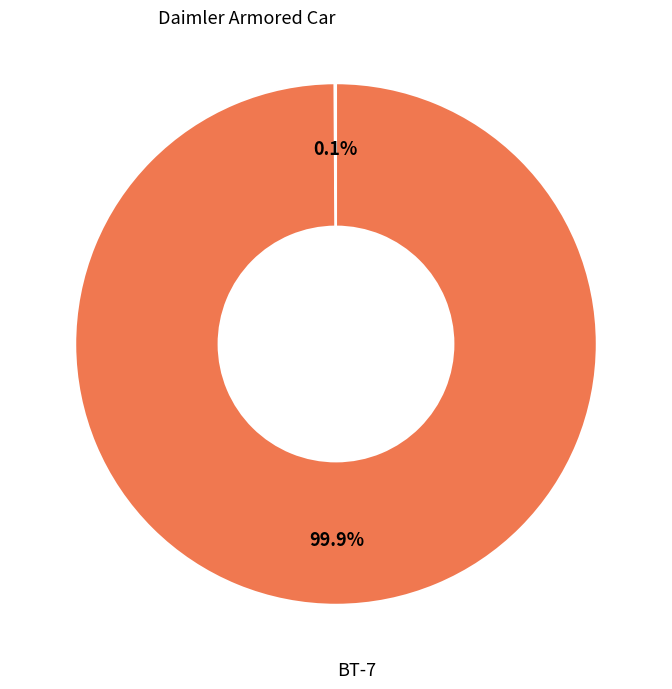

Is there a majority slice in this chart?

Yes